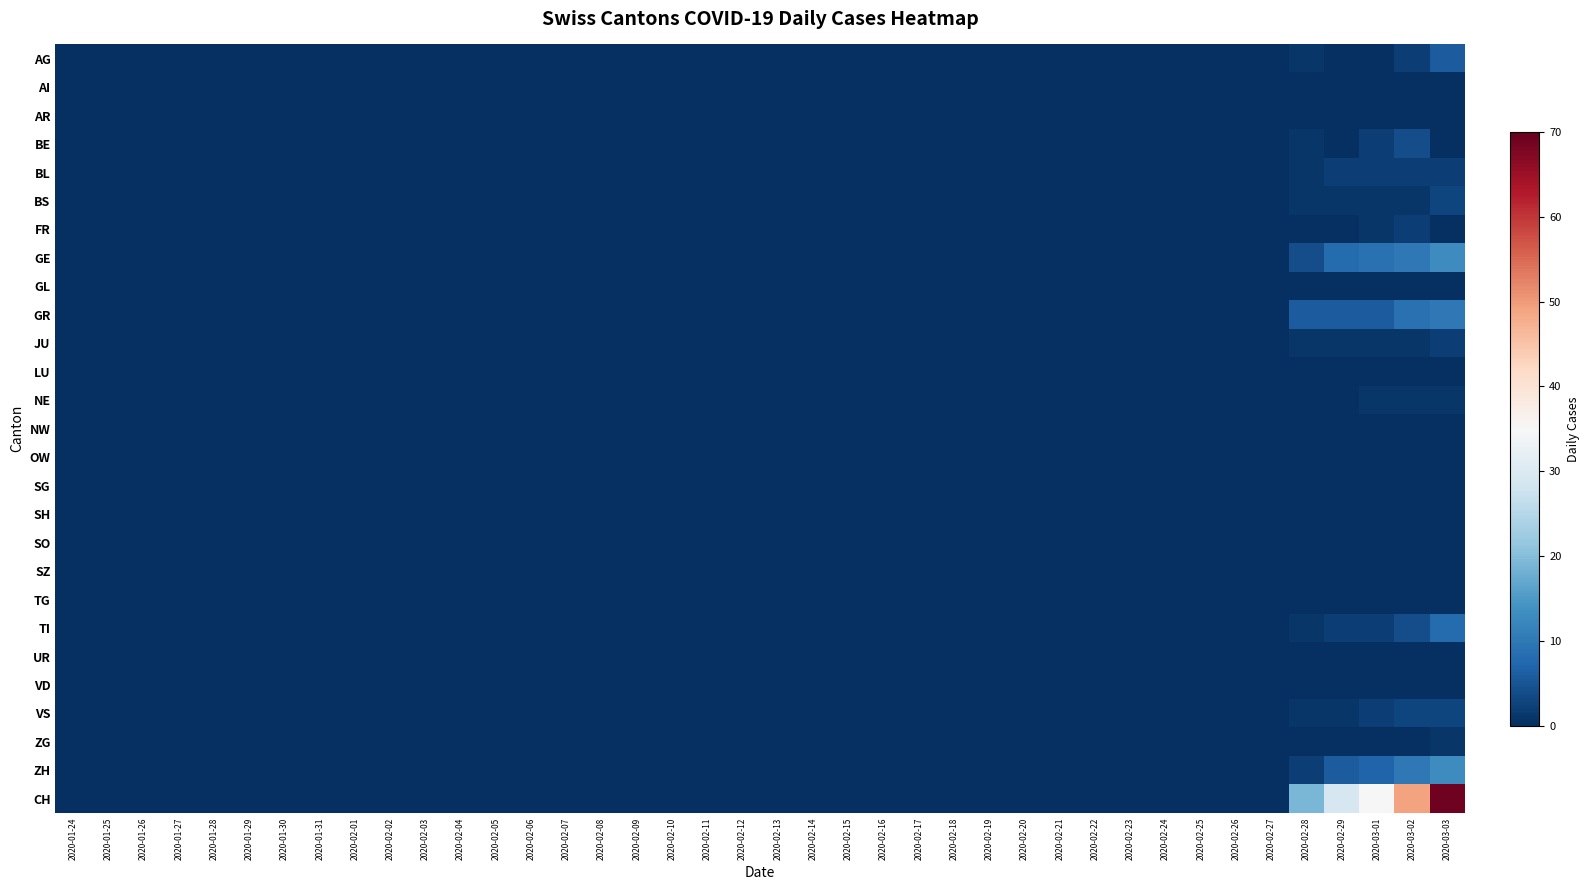

Reading right to left, list all the values displayed in this chart.

AG: 2020-03-03=6	2020-03-02=2	2020-03-01=0	2020-02-29=0	2020-02-28=1	2020-02-27=0	2020-02-26=0	2020-02-25=0	2020-02-24=0	2020-02-23=0	2020-02-22=0	2020-02-21=0	2020-02-20=0	2020-02-19=0	2020-02-18=0	2020-02-17=0	2020-02-16=0	2020-02-15=0	2020-02-14=0	2020-02-13=0	2020-02-12=0	2020-02-11=0	2020-02-10=0	2020-02-09=0	2020-02-08=0	2020-02-07=0	2020-02-06=0	2020-02-05=0	2020-02-04=0	2020-02-03=0	2020-02-02=0	2020-02-01=0	2020-01-31=0	2020-01-30=0	2020-01-29=0	2020-01-28=0	2020-01-27=0	2020-01-26=0	2020-01-25=0	2020-01-24=0
AI: 2020-03-03=0	2020-03-02=0	2020-03-01=0	2020-02-29=0	2020-02-28=0	2020-02-27=0	2020-02-26=0	2020-02-25=0	2020-02-24=0	2020-02-23=0	2020-02-22=0	2020-02-21=0	2020-02-20=0	2020-02-19=0	2020-02-18=0	2020-02-17=0	2020-02-16=0	2020-02-15=0	2020-02-14=0	2020-02-13=0	2020-02-12=0	2020-02-11=0	2020-02-10=0	2020-02-09=0	2020-02-08=0	2020-02-07=0	2020-02-06=0	2020-02-05=0	2020-02-04=0	2020-02-03=0	2020-02-02=0	2020-02-01=0	2020-01-31=0	2020-01-30=0	2020-01-29=0	2020-01-28=0	2020-01-27=0	2020-01-26=0	2020-01-25=0	2020-01-24=0
AR: 2020-03-03=0	2020-03-02=0	2020-03-01=0	2020-02-29=0	2020-02-28=0	2020-02-27=0	2020-02-26=0	2020-02-25=0	2020-02-24=0	2020-02-23=0	2020-02-22=0	2020-02-21=0	2020-02-20=0	2020-02-19=0	2020-02-18=0	2020-02-17=0	2020-02-16=0	2020-02-15=0	2020-02-14=0	2020-02-13=0	2020-02-12=0	2020-02-11=0	2020-02-10=0	2020-02-09=0	2020-02-08=0	2020-02-07=0	2020-02-06=0	2020-02-05=0	2020-02-04=0	2020-02-03=0	2020-02-02=0	2020-02-01=0	2020-01-31=0	2020-01-30=0	2020-01-29=0	2020-01-28=0	2020-01-27=0	2020-01-26=0	2020-01-25=0	2020-01-24=0
BE: 2020-03-03=0	2020-03-02=4	2020-03-01=2	2020-02-29=0	2020-02-28=1	2020-02-27=0	2020-02-26=0	2020-02-25=0	2020-02-24=0	2020-02-23=0	2020-02-22=0	2020-02-21=0	2020-02-20=0	2020-02-19=0	2020-02-18=0	2020-02-17=0	2020-02-16=0	2020-02-15=0	2020-02-14=0	2020-02-13=0	2020-02-12=0	2020-02-11=0	2020-02-10=0	2020-02-09=0	2020-02-08=0	2020-02-07=0	2020-02-06=0	2020-02-05=0	2020-02-04=0	2020-02-03=0	2020-02-02=0	2020-02-01=0	2020-01-31=0	2020-01-30=0	2020-01-29=0	2020-01-28=0	2020-01-27=0	2020-01-26=0	2020-01-25=0	2020-01-24=0
BL: 2020-03-03=2	2020-03-02=2	2020-03-01=2	2020-02-29=2	2020-02-28=1	2020-02-27=0	2020-02-26=0	2020-02-25=0	2020-02-24=0	2020-02-23=0	2020-02-22=0	2020-02-21=0	2020-02-20=0	2020-02-19=0	2020-02-18=0	2020-02-17=0	2020-02-16=0	2020-02-15=0	2020-02-14=0	2020-02-13=0	2020-02-12=0	2020-02-11=0	2020-02-10=0	2020-02-09=0	2020-02-08=0	2020-02-07=0	2020-02-06=0	2020-02-05=0	2020-02-04=0	2020-02-03=0	2020-02-02=0	2020-02-01=0	2020-01-31=0	2020-01-30=0	2020-01-29=0	2020-01-28=0	2020-01-27=0	2020-01-26=0	2020-01-25=0	2020-01-24=0
BS: 2020-03-03=3	2020-03-02=1	2020-03-01=1	2020-02-29=1	2020-02-28=1	2020-02-27=0	2020-02-26=0	2020-02-25=0	2020-02-24=0	2020-02-23=0	2020-02-22=0	2020-02-21=0	2020-02-20=0	2020-02-19=0	2020-02-18=0	2020-02-17=0	2020-02-16=0	2020-02-15=0	2020-02-14=0	2020-02-13=0	2020-02-12=0	2020-02-11=0	2020-02-10=0	2020-02-09=0	2020-02-08=0	2020-02-07=0	2020-02-06=0	2020-02-05=0	2020-02-04=0	2020-02-03=0	2020-02-02=0	2020-02-01=0	2020-01-31=0	2020-01-30=0	2020-01-29=0	2020-01-28=0	2020-01-27=0	2020-01-26=0	2020-01-25=0	2020-01-24=0
FR: 2020-03-03=0	2020-03-02=2	2020-03-01=1	2020-02-29=0	2020-02-28=0	2020-02-27=0	2020-02-26=0	2020-02-25=0	2020-02-24=0	2020-02-23=0	2020-02-22=0	2020-02-21=0	2020-02-20=0	2020-02-19=0	2020-02-18=0	2020-02-17=0	2020-02-16=0	2020-02-15=0	2020-02-14=0	2020-02-13=0	2020-02-12=0	2020-02-11=0	2020-02-10=0	2020-02-09=0	2020-02-08=0	2020-02-07=0	2020-02-06=0	2020-02-05=0	2020-02-04=0	2020-02-03=0	2020-02-02=0	2020-02-01=0	2020-01-31=0	2020-01-30=0	2020-01-29=0	2020-01-28=0	2020-01-27=0	2020-01-26=0	2020-01-25=0	2020-01-24=0
GE: 2020-03-03=13	2020-03-02=10	2020-03-01=9	2020-02-29=8	2020-02-28=4	2020-02-27=0	2020-02-26=0	2020-02-25=0	2020-02-24=0	2020-02-23=0	2020-02-22=0	2020-02-21=0	2020-02-20=0	2020-02-19=0	2020-02-18=0	2020-02-17=0	2020-02-16=0	2020-02-15=0	2020-02-14=0	2020-02-13=0	2020-02-12=0	2020-02-11=0	2020-02-10=0	2020-02-09=0	2020-02-08=0	2020-02-07=0	2020-02-06=0	2020-02-05=0	2020-02-04=0	2020-02-03=0	2020-02-02=0	2020-02-01=0	2020-01-31=0	2020-01-30=0	2020-01-29=0	2020-01-28=0	2020-01-27=0	2020-01-26=0	2020-01-25=0	2020-01-24=0
GL: 2020-03-03=0	2020-03-02=0	2020-03-01=0	2020-02-29=0	2020-02-28=0	2020-02-27=0	2020-02-26=0	2020-02-25=0	2020-02-24=0	2020-02-23=0	2020-02-22=0	2020-02-21=0	2020-02-20=0	2020-02-19=0	2020-02-18=0	2020-02-17=0	2020-02-16=0	2020-02-15=0	2020-02-14=0	2020-02-13=0	2020-02-12=0	2020-02-11=0	2020-02-10=0	2020-02-09=0	2020-02-08=0	2020-02-07=0	2020-02-06=0	2020-02-05=0	2020-02-04=0	2020-02-03=0	2020-02-02=0	2020-02-01=0	2020-01-31=0	2020-01-30=0	2020-01-29=0	2020-01-28=0	2020-01-27=0	2020-01-26=0	2020-01-25=0	2020-01-24=0
GR: 2020-03-03=10	2020-03-02=9	2020-03-01=6	2020-02-29=6	2020-02-28=6	2020-02-27=0	2020-02-26=0	2020-02-25=0	2020-02-24=0	2020-02-23=0	2020-02-22=0	2020-02-21=0	2020-02-20=0	2020-02-19=0	2020-02-18=0	2020-02-17=0	2020-02-16=0	2020-02-15=0	2020-02-14=0	2020-02-13=0	2020-02-12=0	2020-02-11=0	2020-02-10=0	2020-02-09=0	2020-02-08=0	2020-02-07=0	2020-02-06=0	2020-02-05=0	2020-02-04=0	2020-02-03=0	2020-02-02=0	2020-02-01=0	2020-01-31=0	2020-01-30=0	2020-01-29=0	2020-01-28=0	2020-01-27=0	2020-01-26=0	2020-01-25=0	2020-01-24=0
JU: 2020-03-03=2	2020-03-02=1	2020-03-01=1	2020-02-29=1	2020-02-28=1	2020-02-27=0	2020-02-26=0	2020-02-25=0	2020-02-24=0	2020-02-23=0	2020-02-22=0	2020-02-21=0	2020-02-20=0	2020-02-19=0	2020-02-18=0	2020-02-17=0	2020-02-16=0	2020-02-15=0	2020-02-14=0	2020-02-13=0	2020-02-12=0	2020-02-11=0	2020-02-10=0	2020-02-09=0	2020-02-08=0	2020-02-07=0	2020-02-06=0	2020-02-05=0	2020-02-04=0	2020-02-03=0	2020-02-02=0	2020-02-01=0	2020-01-31=0	2020-01-30=0	2020-01-29=0	2020-01-28=0	2020-01-27=0	2020-01-26=0	2020-01-25=0	2020-01-24=0
LU: 2020-03-03=0	2020-03-02=0	2020-03-01=0	2020-02-29=0	2020-02-28=0	2020-02-27=0	2020-02-26=0	2020-02-25=0	2020-02-24=0	2020-02-23=0	2020-02-22=0	2020-02-21=0	2020-02-20=0	2020-02-19=0	2020-02-18=0	2020-02-17=0	2020-02-16=0	2020-02-15=0	2020-02-14=0	2020-02-13=0	2020-02-12=0	2020-02-11=0	2020-02-10=0	2020-02-09=0	2020-02-08=0	2020-02-07=0	2020-02-06=0	2020-02-05=0	2020-02-04=0	2020-02-03=0	2020-02-02=0	2020-02-01=0	2020-01-31=0	2020-01-30=0	2020-01-29=0	2020-01-28=0	2020-01-27=0	2020-01-26=0	2020-01-25=0	2020-01-24=0
NE: 2020-03-03=1	2020-03-02=1	2020-03-01=1	2020-02-29=0	2020-02-28=0	2020-02-27=0	2020-02-26=0	2020-02-25=0	2020-02-24=0	2020-02-23=0	2020-02-22=0	2020-02-21=0	2020-02-20=0	2020-02-19=0	2020-02-18=0	2020-02-17=0	2020-02-16=0	2020-02-15=0	2020-02-14=0	2020-02-13=0	2020-02-12=0	2020-02-11=0	2020-02-10=0	2020-02-09=0	2020-02-08=0	2020-02-07=0	2020-02-06=0	2020-02-05=0	2020-02-04=0	2020-02-03=0	2020-02-02=0	2020-02-01=0	2020-01-31=0	2020-01-30=0	2020-01-29=0	2020-01-28=0	2020-01-27=0	2020-01-26=0	2020-01-25=0	2020-01-24=0
NW: 2020-03-03=0	2020-03-02=0	2020-03-01=0	2020-02-29=0	2020-02-28=0	2020-02-27=0	2020-02-26=0	2020-02-25=0	2020-02-24=0	2020-02-23=0	2020-02-22=0	2020-02-21=0	2020-02-20=0	2020-02-19=0	2020-02-18=0	2020-02-17=0	2020-02-16=0	2020-02-15=0	2020-02-14=0	2020-02-13=0	2020-02-12=0	2020-02-11=0	2020-02-10=0	2020-02-09=0	2020-02-08=0	2020-02-07=0	2020-02-06=0	2020-02-05=0	2020-02-04=0	2020-02-03=0	2020-02-02=0	2020-02-01=0	2020-01-31=0	2020-01-30=0	2020-01-29=0	2020-01-28=0	2020-01-27=0	2020-01-26=0	2020-01-25=0	2020-01-24=0
OW: 2020-03-03=0	2020-03-02=0	2020-03-01=0	2020-02-29=0	2020-02-28=0	2020-02-27=0	2020-02-26=0	2020-02-25=0	2020-02-24=0	2020-02-23=0	2020-02-22=0	2020-02-21=0	2020-02-20=0	2020-02-19=0	2020-02-18=0	2020-02-17=0	2020-02-16=0	2020-02-15=0	2020-02-14=0	2020-02-13=0	2020-02-12=0	2020-02-11=0	2020-02-10=0	2020-02-09=0	2020-02-08=0	2020-02-07=0	2020-02-06=0	2020-02-05=0	2020-02-04=0	2020-02-03=0	2020-02-02=0	2020-02-01=0	2020-01-31=0	2020-01-30=0	2020-01-29=0	2020-01-28=0	2020-01-27=0	2020-01-26=0	2020-01-25=0	2020-01-24=0
SG: 2020-03-03=0	2020-03-02=0	2020-03-01=0	2020-02-29=0	2020-02-28=0	2020-02-27=0	2020-02-26=0	2020-02-25=0	2020-02-24=0	2020-02-23=0	2020-02-22=0	2020-02-21=0	2020-02-20=0	2020-02-19=0	2020-02-18=0	2020-02-17=0	2020-02-16=0	2020-02-15=0	2020-02-14=0	2020-02-13=0	2020-02-12=0	2020-02-11=0	2020-02-10=0	2020-02-09=0	2020-02-08=0	2020-02-07=0	2020-02-06=0	2020-02-05=0	2020-02-04=0	2020-02-03=0	2020-02-02=0	2020-02-01=0	2020-01-31=0	2020-01-30=0	2020-01-29=0	2020-01-28=0	2020-01-27=0	2020-01-26=0	2020-01-25=0	2020-01-24=0
SH: 2020-03-03=0	2020-03-02=0	2020-03-01=0	2020-02-29=0	2020-02-28=0	2020-02-27=0	2020-02-26=0	2020-02-25=0	2020-02-24=0	2020-02-23=0	2020-02-22=0	2020-02-21=0	2020-02-20=0	2020-02-19=0	2020-02-18=0	2020-02-17=0	2020-02-16=0	2020-02-15=0	2020-02-14=0	2020-02-13=0	2020-02-12=0	2020-02-11=0	2020-02-10=0	2020-02-09=0	2020-02-08=0	2020-02-07=0	2020-02-06=0	2020-02-05=0	2020-02-04=0	2020-02-03=0	2020-02-02=0	2020-02-01=0	2020-01-31=0	2020-01-30=0	2020-01-29=0	2020-01-28=0	2020-01-27=0	2020-01-26=0	2020-01-25=0	2020-01-24=0
SO: 2020-03-03=0	2020-03-02=0	2020-03-01=0	2020-02-29=0	2020-02-28=0	2020-02-27=0	2020-02-26=0	2020-02-25=0	2020-02-24=0	2020-02-23=0	2020-02-22=0	2020-02-21=0	2020-02-20=0	2020-02-19=0	2020-02-18=0	2020-02-17=0	2020-02-16=0	2020-02-15=0	2020-02-14=0	2020-02-13=0	2020-02-12=0	2020-02-11=0	2020-02-10=0	2020-02-09=0	2020-02-08=0	2020-02-07=0	2020-02-06=0	2020-02-05=0	2020-02-04=0	2020-02-03=0	2020-02-02=0	2020-02-01=0	2020-01-31=0	2020-01-30=0	2020-01-29=0	2020-01-28=0	2020-01-27=0	2020-01-26=0	2020-01-25=0	2020-01-24=0
SZ: 2020-03-03=0	2020-03-02=0	2020-03-01=0	2020-02-29=0	2020-02-28=0	2020-02-27=0	2020-02-26=0	2020-02-25=0	2020-02-24=0	2020-02-23=0	2020-02-22=0	2020-02-21=0	2020-02-20=0	2020-02-19=0	2020-02-18=0	2020-02-17=0	2020-02-16=0	2020-02-15=0	2020-02-14=0	2020-02-13=0	2020-02-12=0	2020-02-11=0	2020-02-10=0	2020-02-09=0	2020-02-08=0	2020-02-07=0	2020-02-06=0	2020-02-05=0	2020-02-04=0	2020-02-03=0	2020-02-02=0	2020-02-01=0	2020-01-31=0	2020-01-30=0	2020-01-29=0	2020-01-28=0	2020-01-27=0	2020-01-26=0	2020-01-25=0	2020-01-24=0
TG: 2020-03-03=0	2020-03-02=0	2020-03-01=0	2020-02-29=0	2020-02-28=0	2020-02-27=0	2020-02-26=0	2020-02-25=0	2020-02-24=0	2020-02-23=0	2020-02-22=0	2020-02-21=0	2020-02-20=0	2020-02-19=0	2020-02-18=0	2020-02-17=0	2020-02-16=0	2020-02-15=0	2020-02-14=0	2020-02-13=0	2020-02-12=0	2020-02-11=0	2020-02-10=0	2020-02-09=0	2020-02-08=0	2020-02-07=0	2020-02-06=0	2020-02-05=0	2020-02-04=0	2020-02-03=0	2020-02-02=0	2020-02-01=0	2020-01-31=0	2020-01-30=0	2020-01-29=0	2020-01-28=0	2020-01-27=0	2020-01-26=0	2020-01-25=0	2020-01-24=0
TI: 2020-03-03=8	2020-03-02=4	2020-03-01=2	2020-02-29=2	2020-02-28=1	2020-02-27=0	2020-02-26=0	2020-02-25=0	2020-02-24=0	2020-02-23=0	2020-02-22=0	2020-02-21=0	2020-02-20=0	2020-02-19=0	2020-02-18=0	2020-02-17=0	2020-02-16=0	2020-02-15=0	2020-02-14=0	2020-02-13=0	2020-02-12=0	2020-02-11=0	2020-02-10=0	2020-02-09=0	2020-02-08=0	2020-02-07=0	2020-02-06=0	2020-02-05=0	2020-02-04=0	2020-02-03=0	2020-02-02=0	2020-02-01=0	2020-01-31=0	2020-01-30=0	2020-01-29=0	2020-01-28=0	2020-01-27=0	2020-01-26=0	2020-01-25=0	2020-01-24=0
UR: 2020-03-03=0	2020-03-02=0	2020-03-01=0	2020-02-29=0	2020-02-28=0	2020-02-27=0	2020-02-26=0	2020-02-25=0	2020-02-24=0	2020-02-23=0	2020-02-22=0	2020-02-21=0	2020-02-20=0	2020-02-19=0	2020-02-18=0	2020-02-17=0	2020-02-16=0	2020-02-15=0	2020-02-14=0	2020-02-13=0	2020-02-12=0	2020-02-11=0	2020-02-10=0	2020-02-09=0	2020-02-08=0	2020-02-07=0	2020-02-06=0	2020-02-05=0	2020-02-04=0	2020-02-03=0	2020-02-02=0	2020-02-01=0	2020-01-31=0	2020-01-30=0	2020-01-29=0	2020-01-28=0	2020-01-27=0	2020-01-26=0	2020-01-25=0	2020-01-24=0
VD: 2020-03-03=0	2020-03-02=0	2020-03-01=0	2020-02-29=0	2020-02-28=0	2020-02-27=0	2020-02-26=0	2020-02-25=0	2020-02-24=0	2020-02-23=0	2020-02-22=0	2020-02-21=0	2020-02-20=0	2020-02-19=0	2020-02-18=0	2020-02-17=0	2020-02-16=0	2020-02-15=0	2020-02-14=0	2020-02-13=0	2020-02-12=0	2020-02-11=0	2020-02-10=0	2020-02-09=0	2020-02-08=0	2020-02-07=0	2020-02-06=0	2020-02-05=0	2020-02-04=0	2020-02-03=0	2020-02-02=0	2020-02-01=0	2020-01-31=0	2020-01-30=0	2020-01-29=0	2020-01-28=0	2020-01-27=0	2020-01-26=0	2020-01-25=0	2020-01-24=0
VS: 2020-03-03=3	2020-03-02=3	2020-03-01=2	2020-02-29=1	2020-02-28=1	2020-02-27=0	2020-02-26=0	2020-02-25=0	2020-02-24=0	2020-02-23=0	2020-02-22=0	2020-02-21=0	2020-02-20=0	2020-02-19=0	2020-02-18=0	2020-02-17=0	2020-02-16=0	2020-02-15=0	2020-02-14=0	2020-02-13=0	2020-02-12=0	2020-02-11=0	2020-02-10=0	2020-02-09=0	2020-02-08=0	2020-02-07=0	2020-02-06=0	2020-02-05=0	2020-02-04=0	2020-02-03=0	2020-02-02=0	2020-02-01=0	2020-01-31=0	2020-01-30=0	2020-01-29=0	2020-01-28=0	2020-01-27=0	2020-01-26=0	2020-01-25=0	2020-01-24=0
ZG: 2020-03-03=1	2020-03-02=0	2020-03-01=0	2020-02-29=0	2020-02-28=0	2020-02-27=0	2020-02-26=0	2020-02-25=0	2020-02-24=0	2020-02-23=0	2020-02-22=0	2020-02-21=0	2020-02-20=0	2020-02-19=0	2020-02-18=0	2020-02-17=0	2020-02-16=0	2020-02-15=0	2020-02-14=0	2020-02-13=0	2020-02-12=0	2020-02-11=0	2020-02-10=0	2020-02-09=0	2020-02-08=0	2020-02-07=0	2020-02-06=0	2020-02-05=0	2020-02-04=0	2020-02-03=0	2020-02-02=0	2020-02-01=0	2020-01-31=0	2020-01-30=0	2020-01-29=0	2020-01-28=0	2020-01-27=0	2020-01-26=0	2020-01-25=0	2020-01-24=0
ZH: 2020-03-03=13	2020-03-02=10	2020-03-01=7	2020-02-29=6	2020-02-28=2	2020-02-27=0	2020-02-26=0	2020-02-25=0	2020-02-24=0	2020-02-23=0	2020-02-22=0	2020-02-21=0	2020-02-20=0	2020-02-19=0	2020-02-18=0	2020-02-17=0	2020-02-16=0	2020-02-15=0	2020-02-14=0	2020-02-13=0	2020-02-12=0	2020-02-11=0	2020-02-10=0	2020-02-09=0	2020-02-08=0	2020-02-07=0	2020-02-06=0	2020-02-05=0	2020-02-04=0	2020-02-03=0	2020-02-02=0	2020-02-01=0	2020-01-31=0	2020-01-30=0	2020-01-29=0	2020-01-28=0	2020-01-27=0	2020-01-26=0	2020-01-25=0	2020-01-24=0
CH: 2020-03-03=69	2020-03-02=49	2020-03-01=35	2020-02-29=29	2020-02-28=19	2020-02-27=0	2020-02-26=0	2020-02-25=0	2020-02-24=0	2020-02-23=0	2020-02-22=0	2020-02-21=0	2020-02-20=0	2020-02-19=0	2020-02-18=0	2020-02-17=0	2020-02-16=0	2020-02-15=0	2020-02-14=0	2020-02-13=0	2020-02-12=0	2020-02-11=0	2020-02-10=0	2020-02-09=0	2020-02-08=0	2020-02-07=0	2020-02-06=0	2020-02-05=0	2020-02-04=0	2020-02-03=0	2020-02-02=0	2020-02-01=0	2020-01-31=0	2020-01-30=0	2020-01-29=0	2020-01-28=0	2020-01-27=0	2020-01-26=0	2020-01-25=0	2020-01-24=0